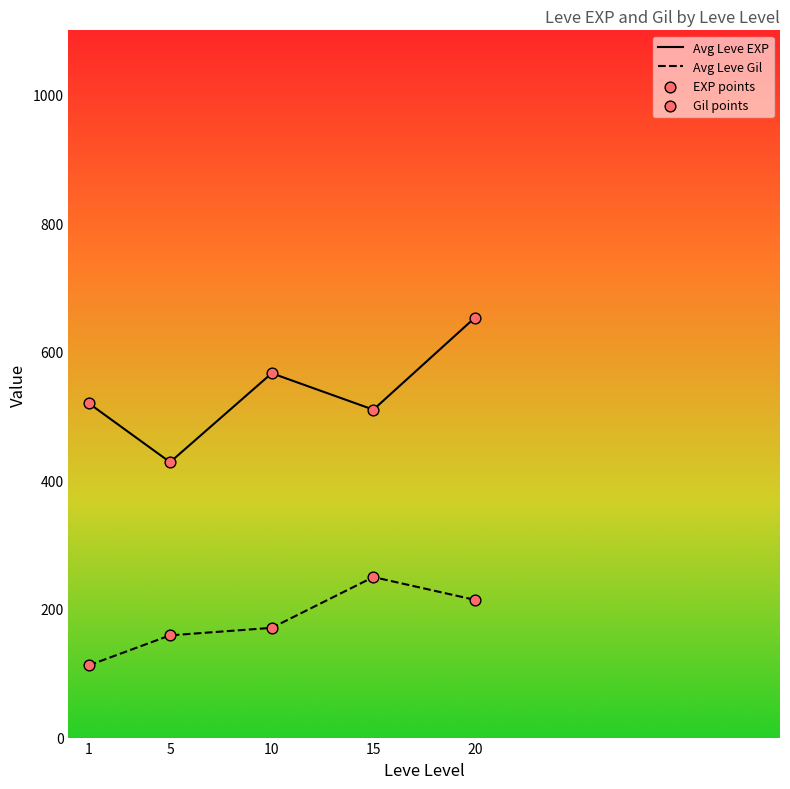

What is the difference between the maximum and minimum values in the Avg Leve Gil series?

137.3